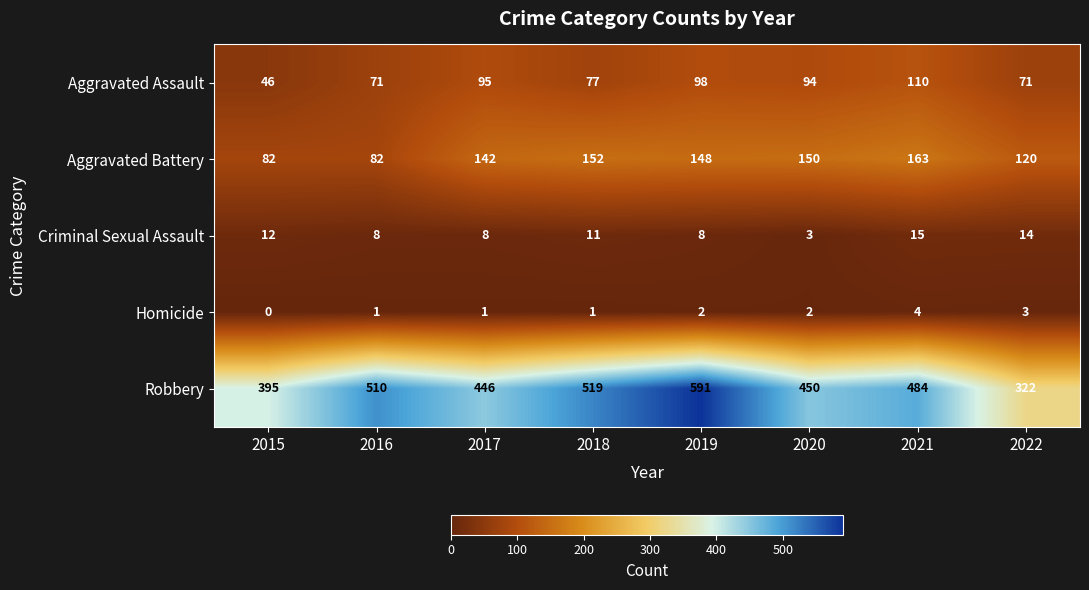

What is the difference between the highest and lowest values at 2019?

589